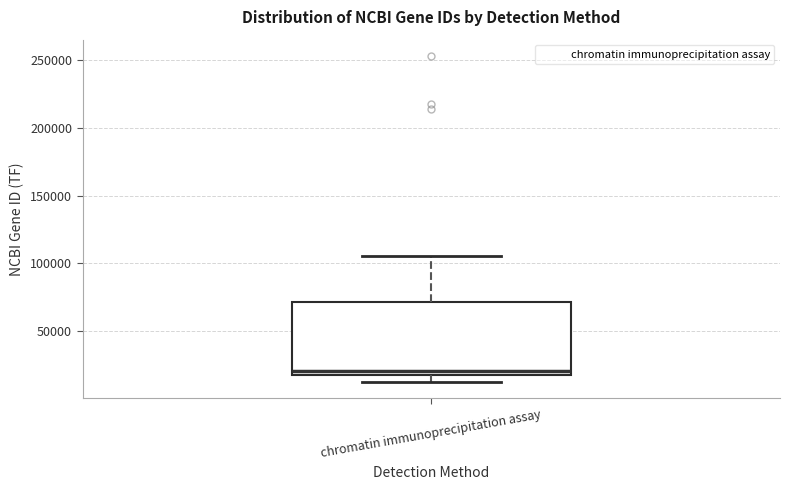

Where does the lower whisker of the box for chromatin immunoprecipitation assay end on the y-axis? The values are not printed on the chart, so give them approximately, as read against the axis.

15000